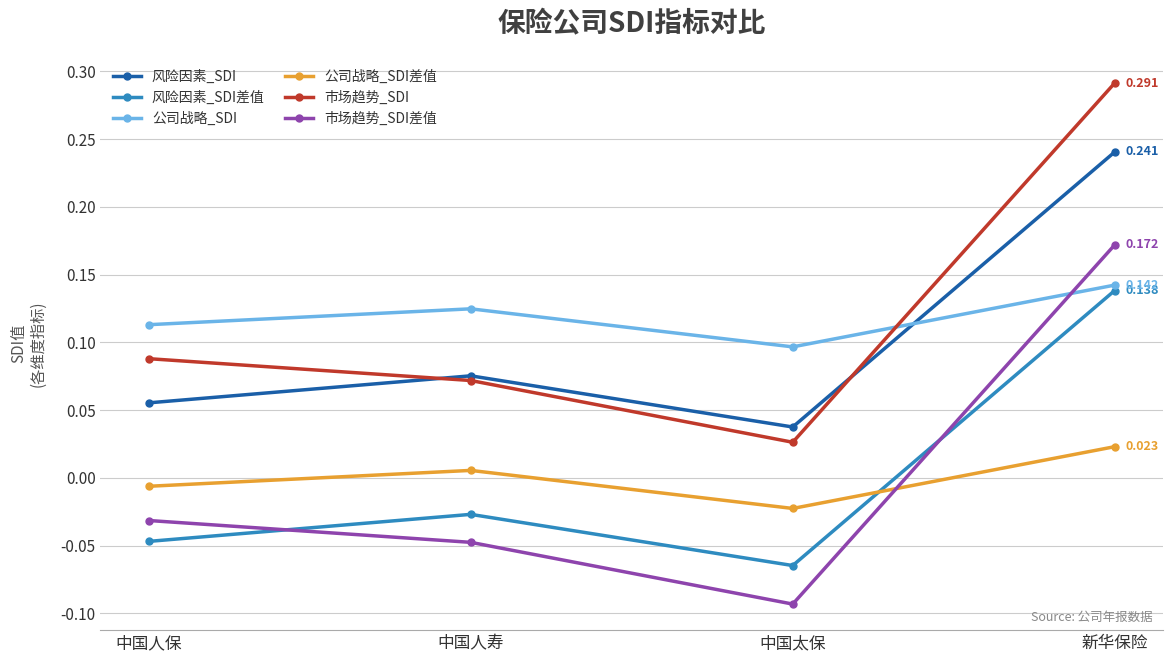

True or false: 市场趋势_SDI and 风险因素_SDI差值 cross at least once.

False